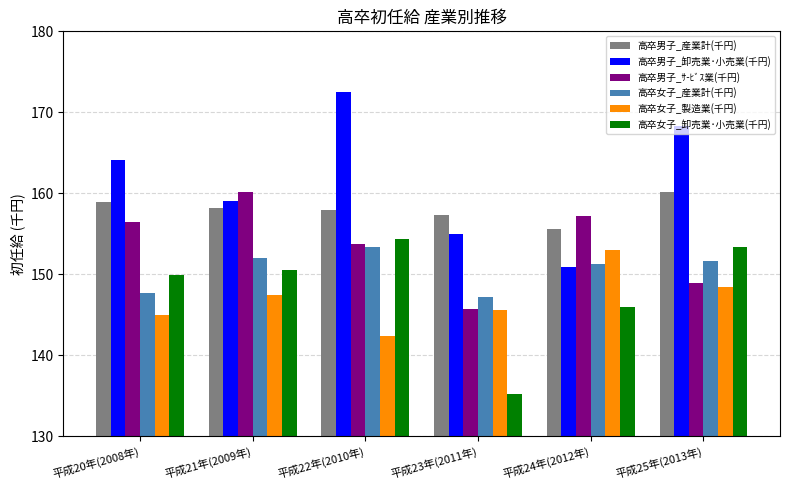

Are the bars horizontal?

No